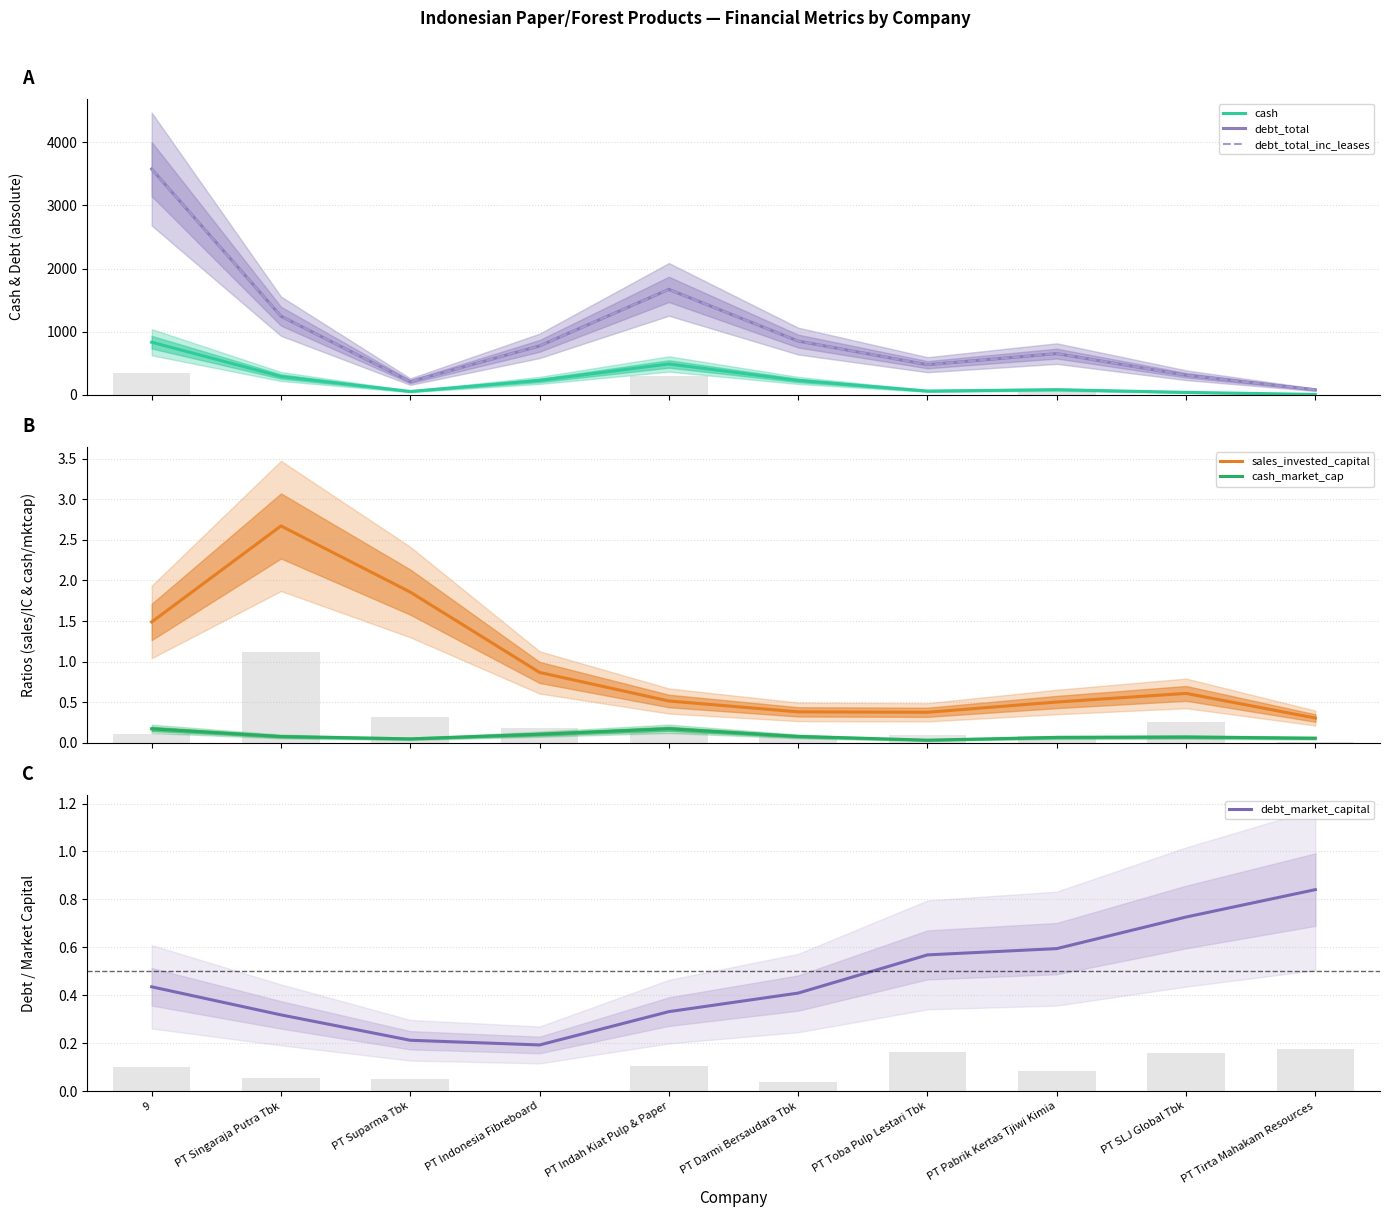

The debt_total series shows 475.4 at PT Toba Pulp Lestari Tbk. True or false?

True